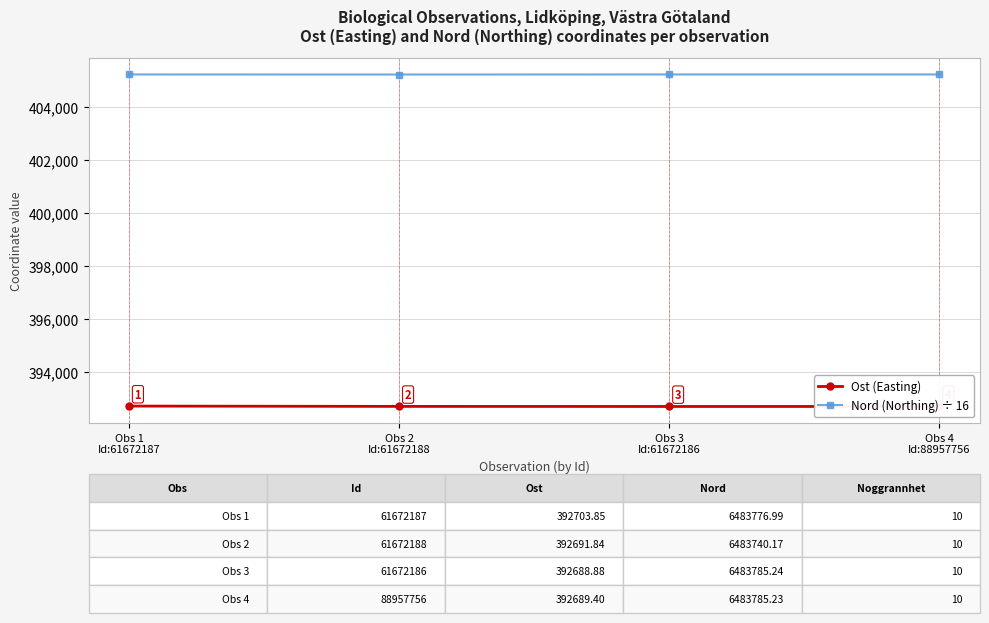

At which category is the sum across all series the highest?

Obs 1
Id:61672187